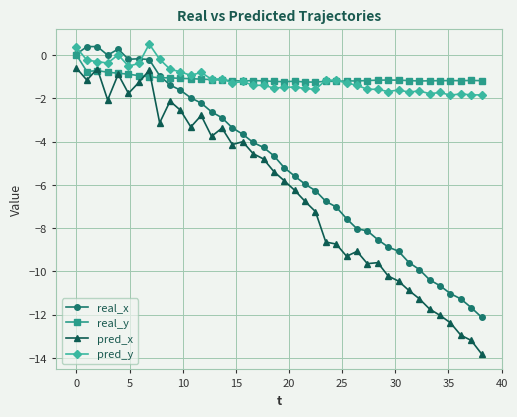

True or false: real_x has more than 1 interior local peaks.

True